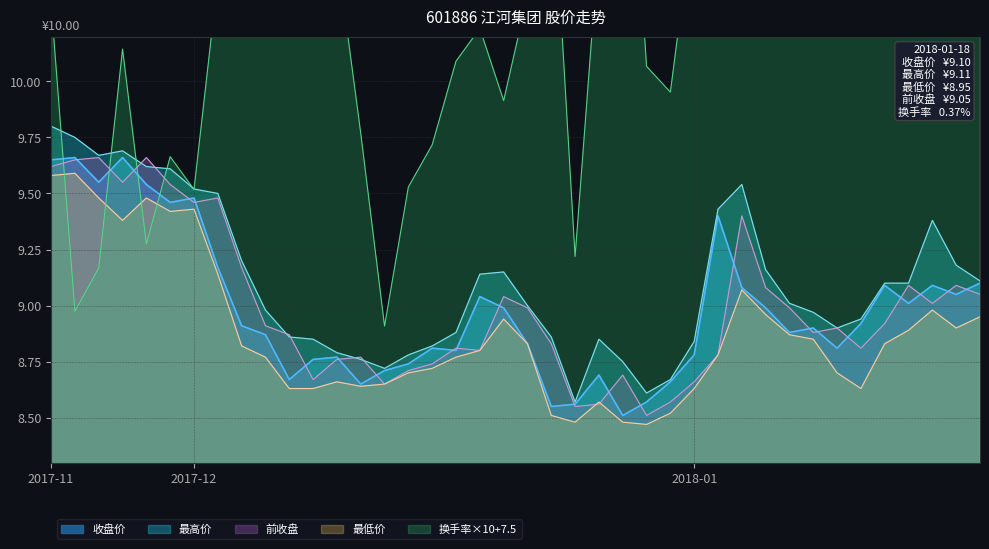

How many lines are shown in the chart?

5